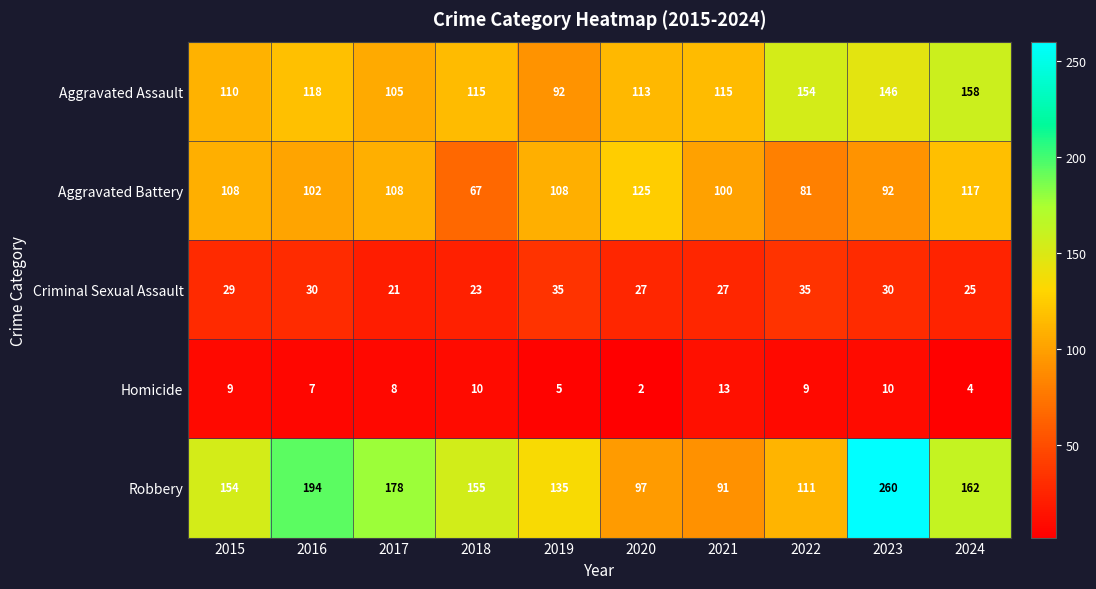

What is the average value of the Aggravated Assault series?

123